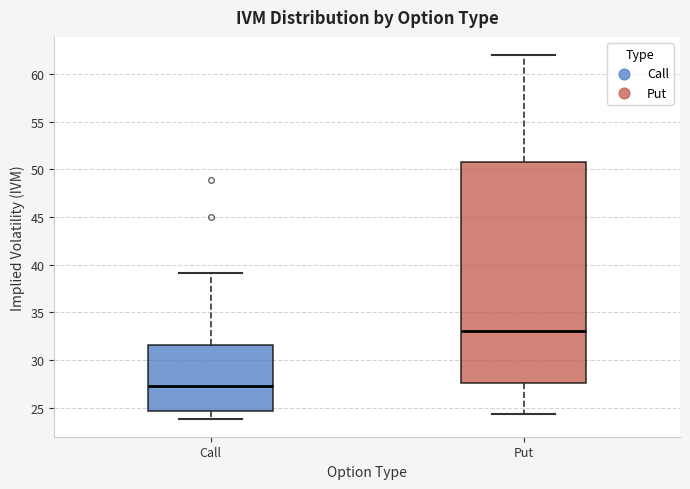

Which box is the tallest, from its lower edge to its upper edge?

Put